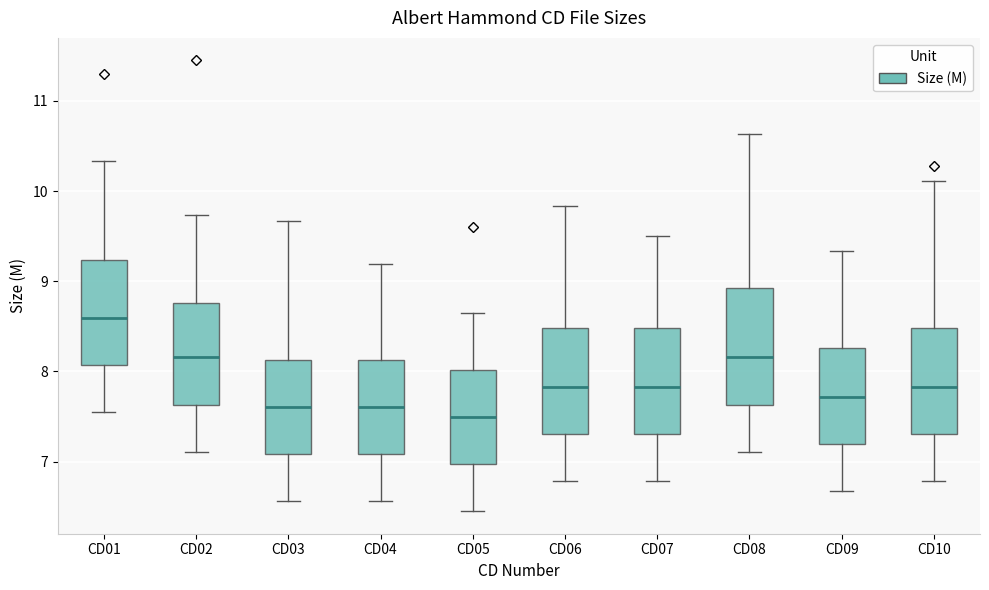

Reading left to right, read every box against the y-axis: the position of its median line, the range the box covers, and the ends of its whiskers. The values are not printed on the chart, so give them approximately, as read against the axis.

CD01: median 8.6, box 8.1 to 9.2, whiskers 7.6 to 10.3
CD02: median 8.2, box 7.6 to 8.8, whiskers 7.1 to 9.7
CD03: median 7.6, box 7.1 to 8.1, whiskers 6.6 to 9.7
CD04: median 7.6, box 7.1 to 8.1, whiskers 6.6 to 9.2
CD05: median 7.5, box 7.0 to 8.0, whiskers 6.5 to 8.7
CD06: median 7.8, box 7.3 to 8.5, whiskers 6.8 to 9.8
CD07: median 7.8, box 7.3 to 8.5, whiskers 6.8 to 9.5
CD08: median 8.2, box 7.6 to 8.9, whiskers 7.1 to 10.6
CD09: median 7.7, box 7.2 to 8.3, whiskers 6.7 to 9.3
CD10: median 7.8, box 7.3 to 8.5, whiskers 6.8 to 10.1